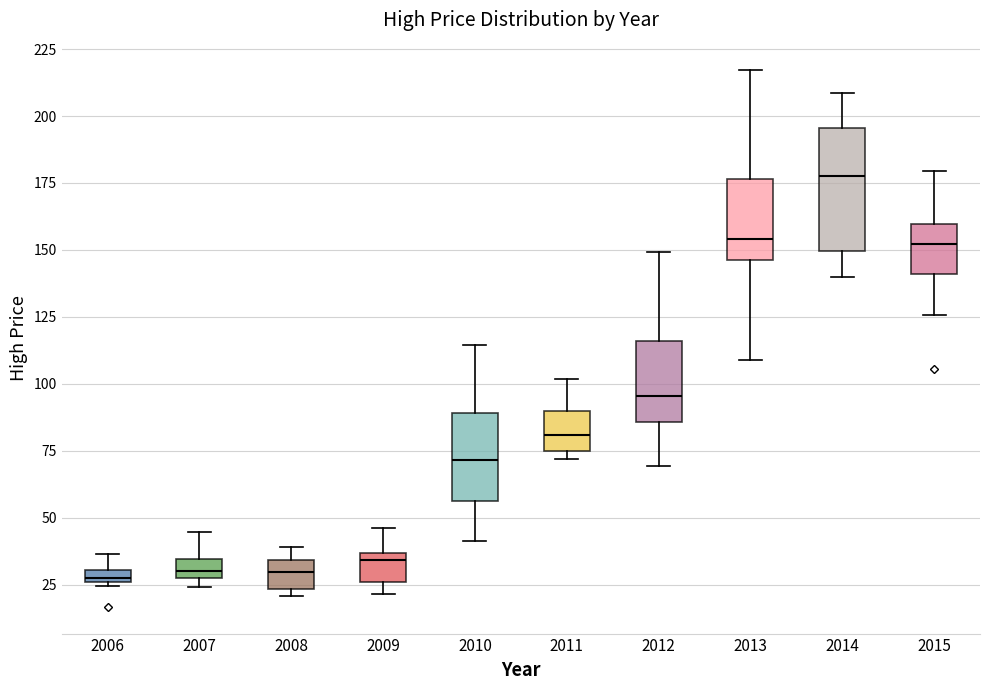

Which box is the tallest, from its lower edge to its upper edge?

2014